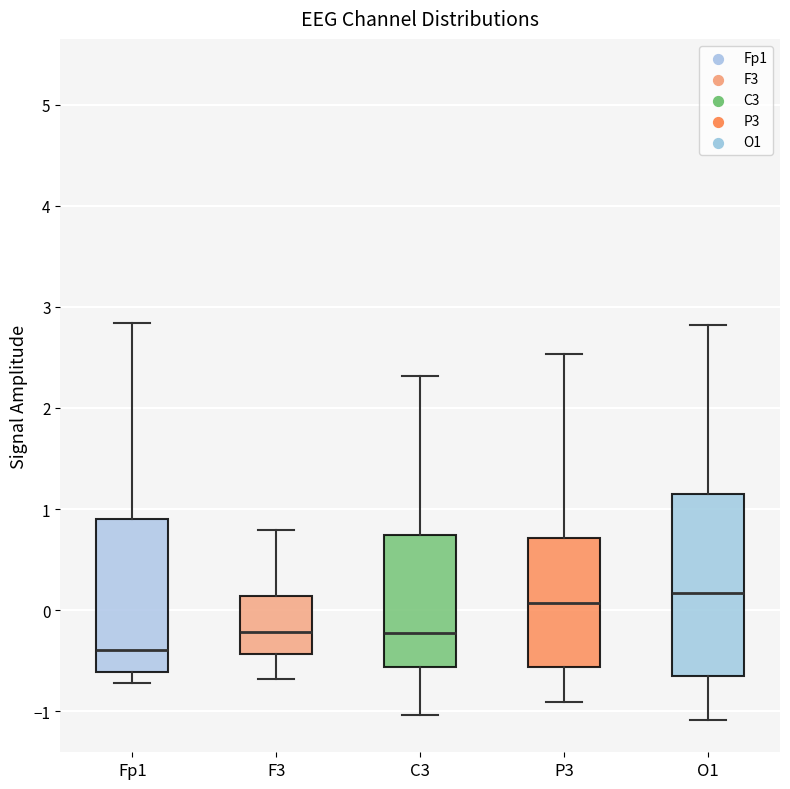

Reading left to right, read every box against the y-axis: the position of its median line, the range the box covers, and the ends of its whiskers. The values are not printed on the chart, so give them approximately, as read against the axis.

Fp1: median -0.4, box -0.6 to 0.9, whiskers -0.7 to 2.8
F3: median -0.2, box -0.4 to 0.1, whiskers -0.7 to 0.8
C3: median -0.2, box -0.6 to 0.7, whiskers -1.0 to 2.3
P3: median 0.1, box -0.6 to 0.7, whiskers -0.9 to 2.5
O1: median 0.2, box -0.7 to 1.1, whiskers -1.1 to 2.8